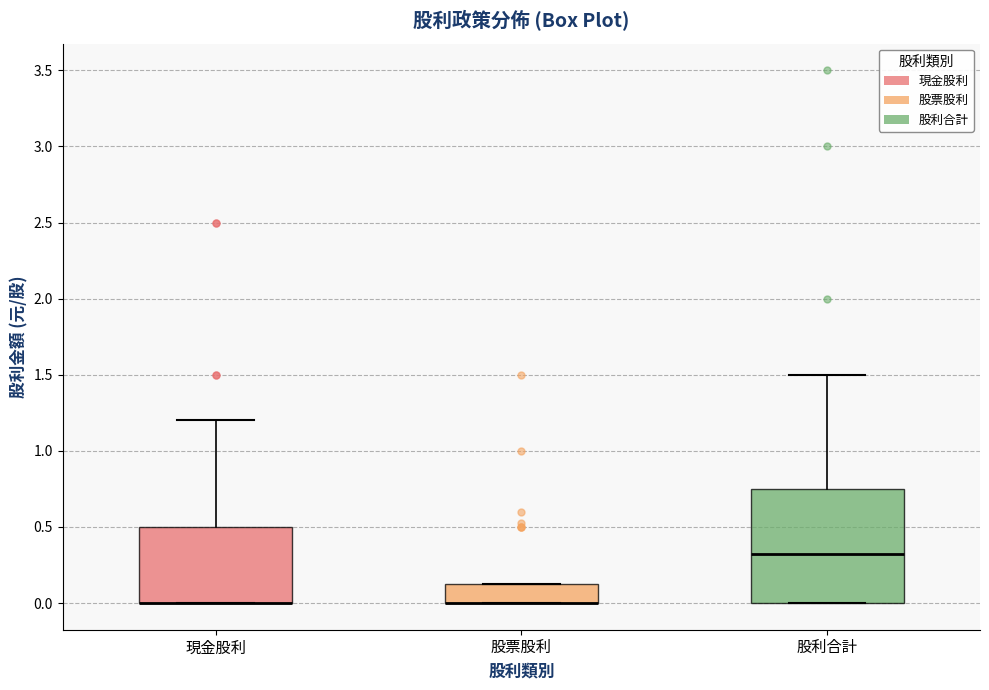

Which box is the tallest, from its lower edge to its upper edge?

股利合計